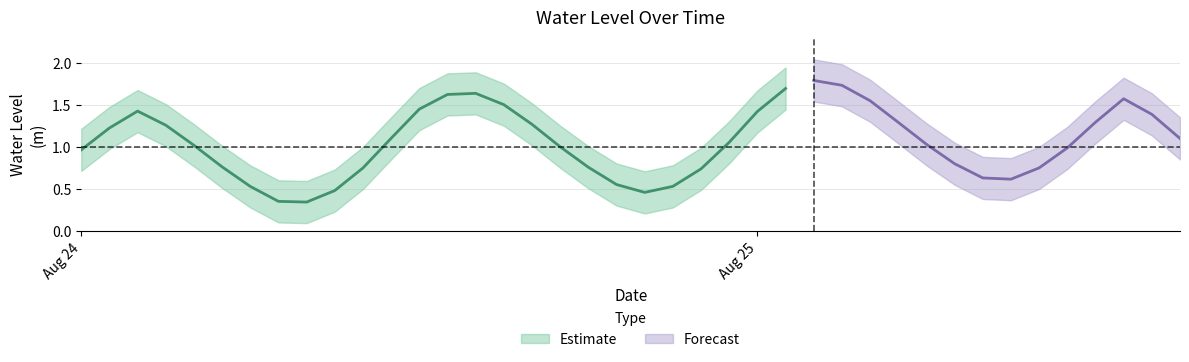

What position from the right is 2024-08-24 06:00:00?

34